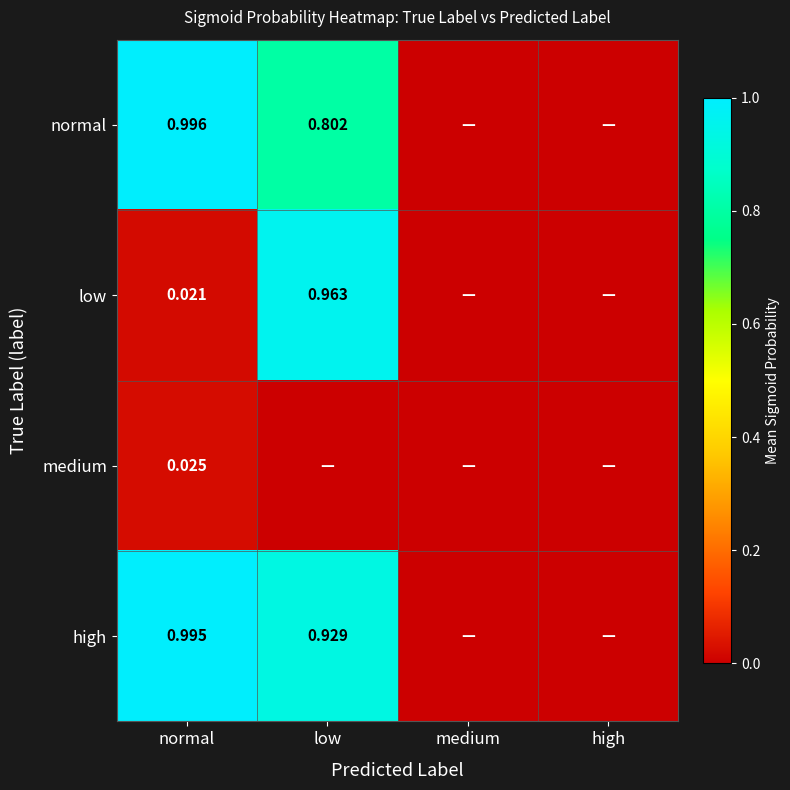

Is the value of low at normal greater than the value of normal at normal?

No